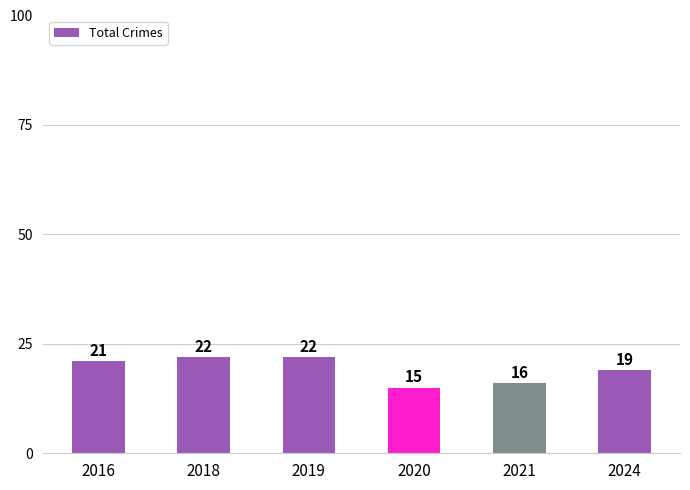

What is the value of the 4th bar from the left?

15